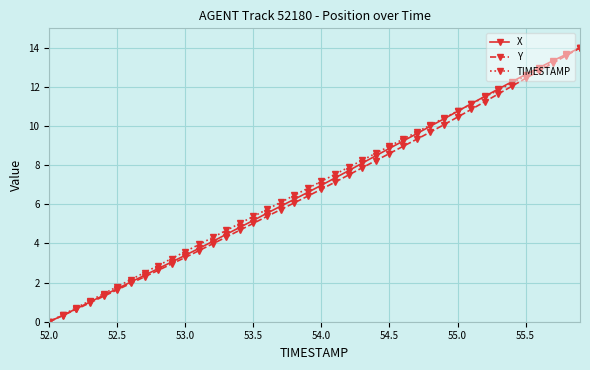

Reading left to right, what are all the values shown in this chart?

X: 0.0	0.3	0.7	1.0	1.4	1.7	2.0	2.4	2.7	3.1	3.4	3.8	4.1	4.5	4.8	5.2	5.5	5.9	6.3	6.6	7.0	7.4	7.7	8.1	8.5	8.9	9.2	9.6	10.0	10.4	10.8	11.1	11.5	11.9	12.3	12.6	13.0	13.3	13.7	14.0
Y: 0.0	0.3	0.6	1.0	1.3	1.6	2.0	2.3	2.6	3.0	3.3	3.6	4.0	4.3	4.7	5.0	5.4	5.7	6.1	6.4	6.8	7.1	7.5	7.9	8.2	8.6	9.0	9.3	9.7	10.1	10.5	10.9	11.2	11.6	12.0	12.4	12.8	13.2	13.6	14.0
TIMESTAMP: 0.0	0.4	0.7	1.1	1.4	1.8	2.2	2.5	2.9	3.2	3.6	3.9	4.3	4.7	5.0	5.4	5.7	6.1	6.5	6.8	7.2	7.5	7.9	8.3	8.6	9.0	9.3	9.7	10.1	10.4	10.8	11.1	11.5	11.8	12.2	12.6	12.9	13.3	13.6	14.0